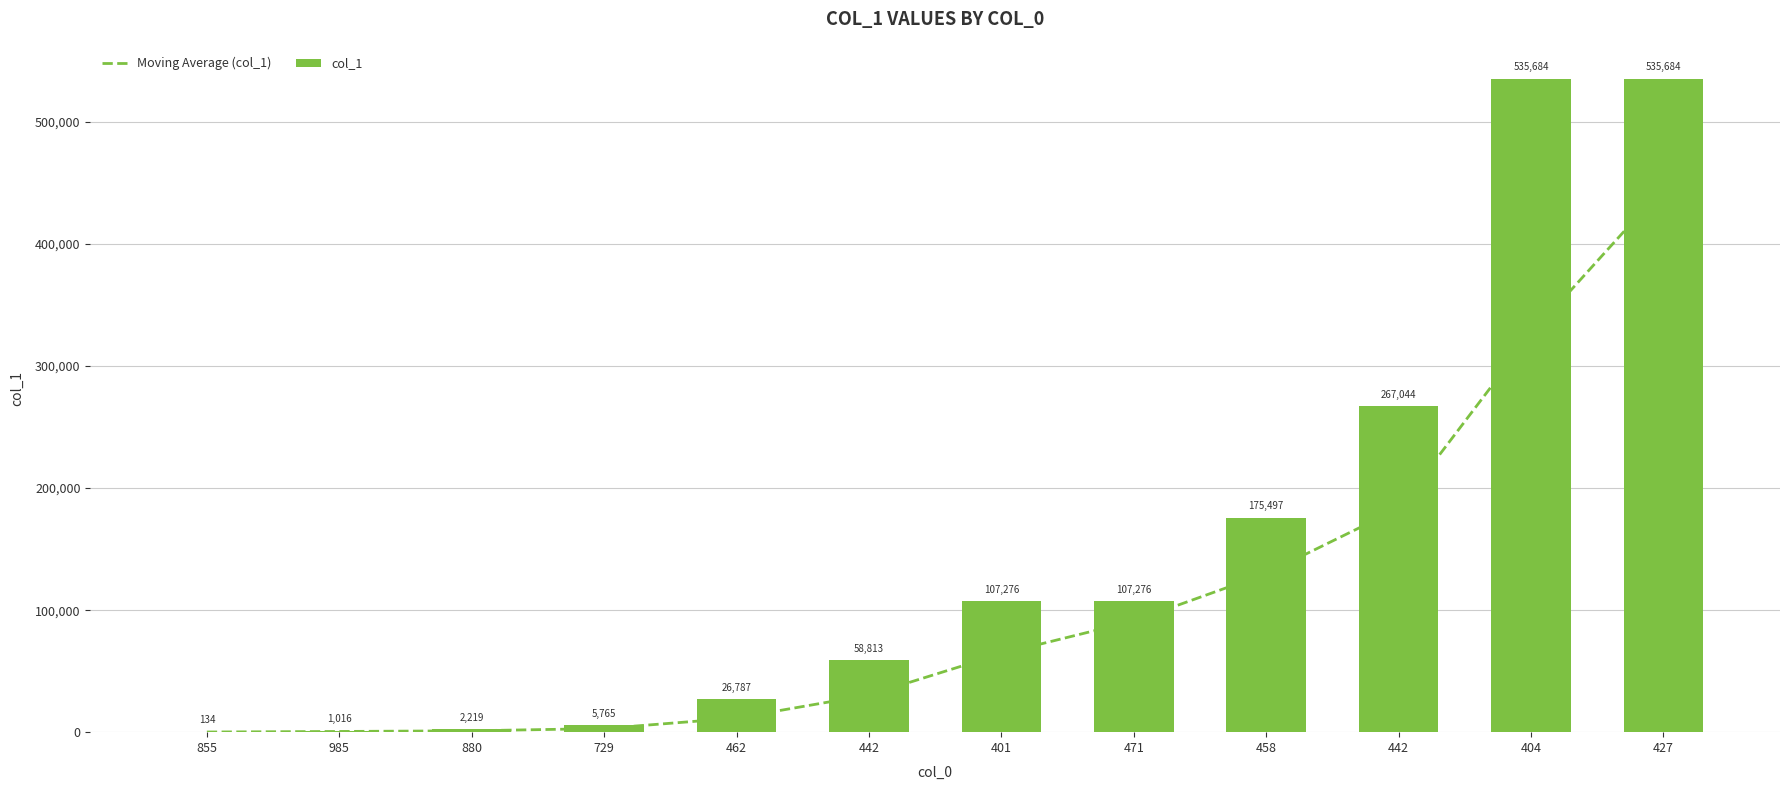

Where does the Moving Average (col_1) series first go above 64292?

401